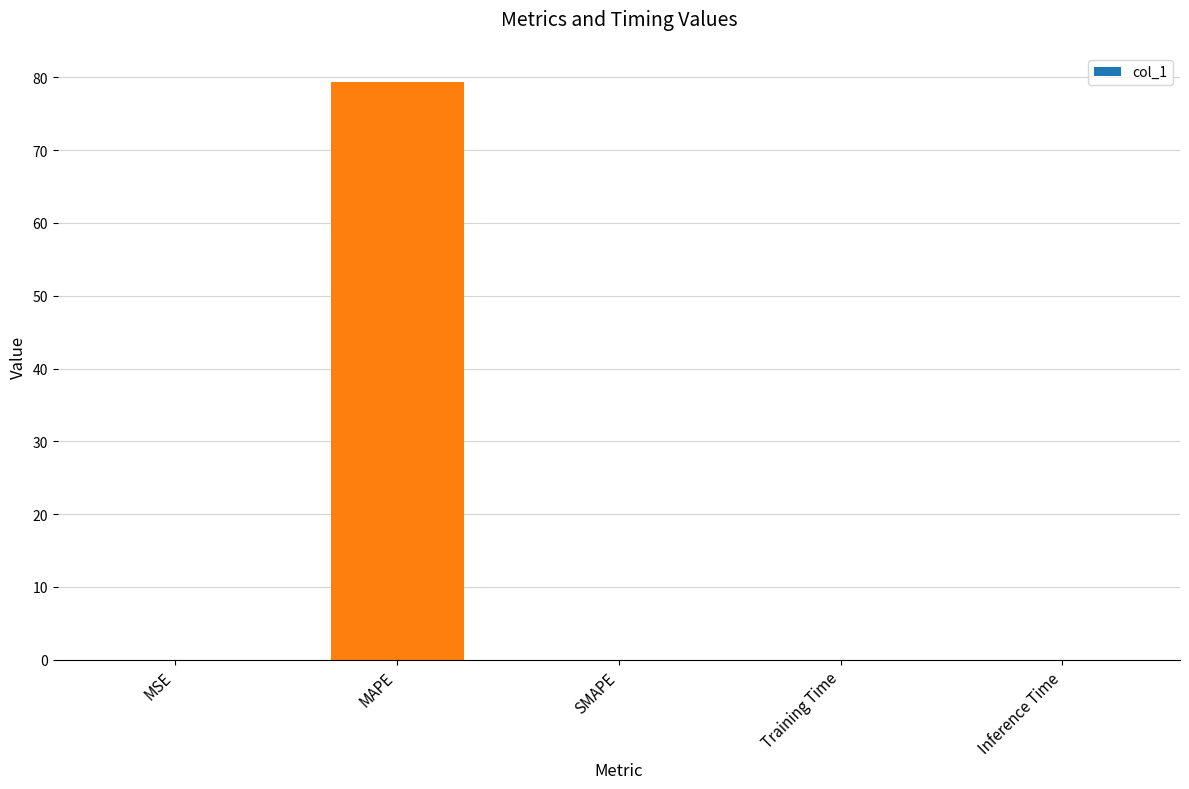

What is the maximum value shown in the chart?

79.4